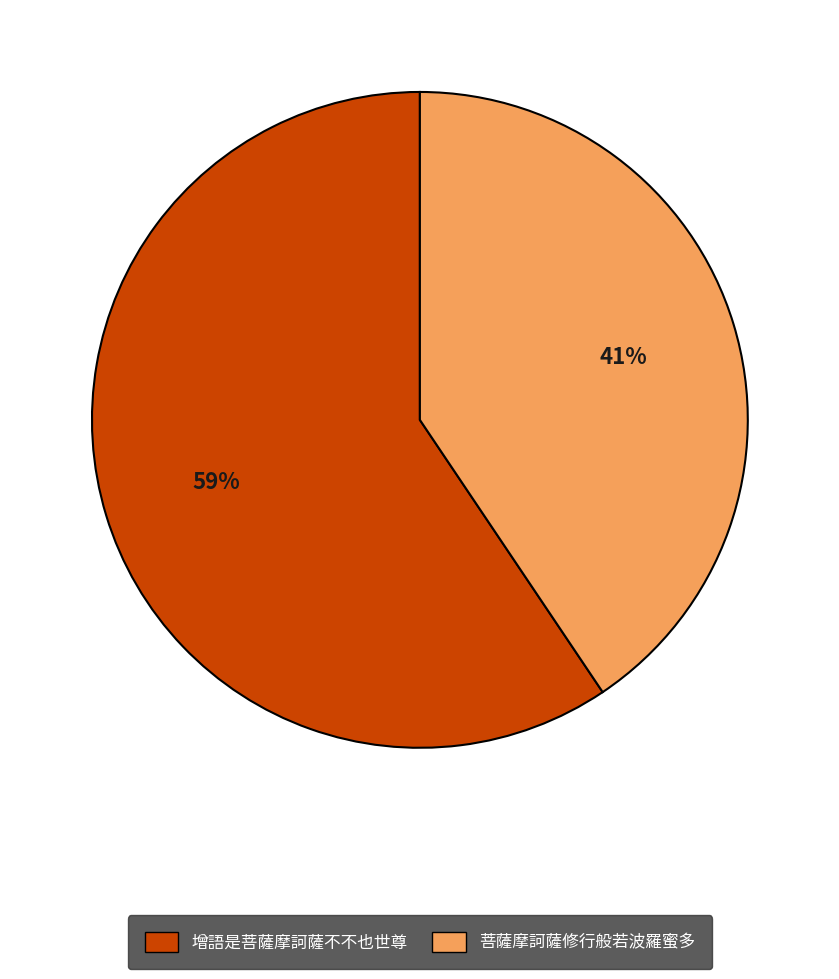

Rank the categories by value from highest to lowest.

增語是菩薩摩訶薩不不也世尊, 菩薩摩訶薩修行般若波羅蜜多